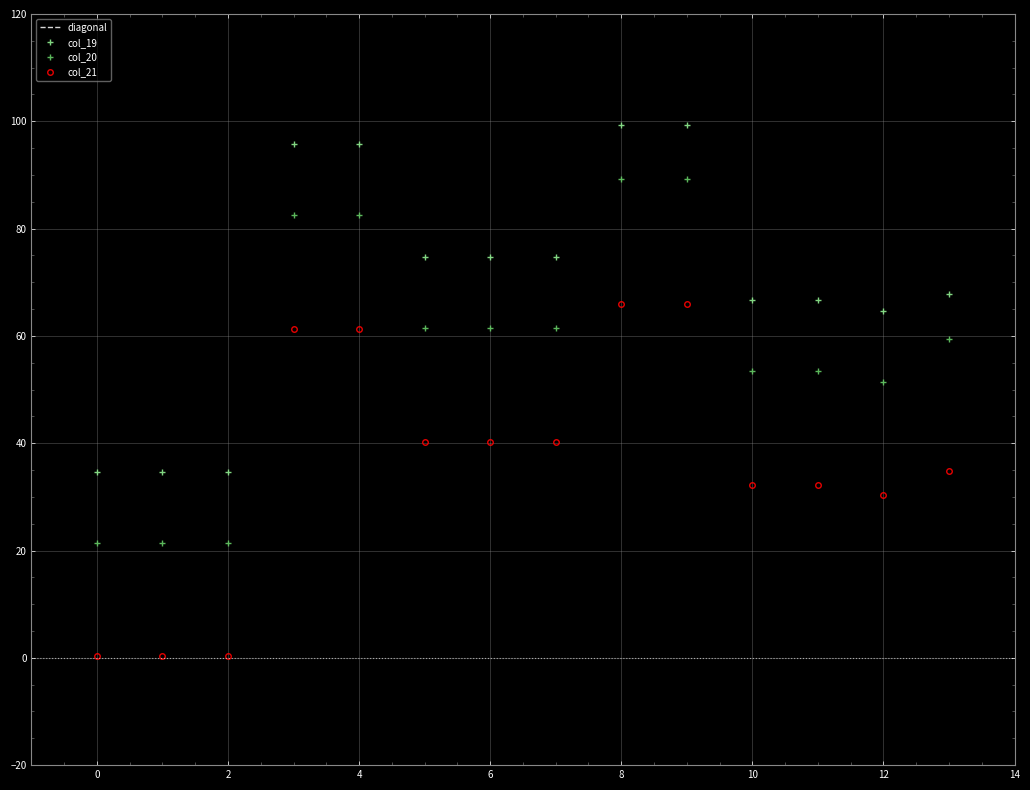

Reading right to left, what are all the values shown in this chart?

col_19: 67.8	64.7	66.7	66.7	99.3	99.3	74.7	74.7	74.7	95.7	95.7	34.7	34.7	34.7
col_20: 59.5	51.4	53.4	53.4	89.3	89.3	61.4	61.4	61.4	82.4	82.4	21.4	21.4	21.4
col_21: 34.9	30.3	32.3	32.3	65.9	65.9	40.3	40.3	40.3	61.3	61.3	0.3	0.3	0.3